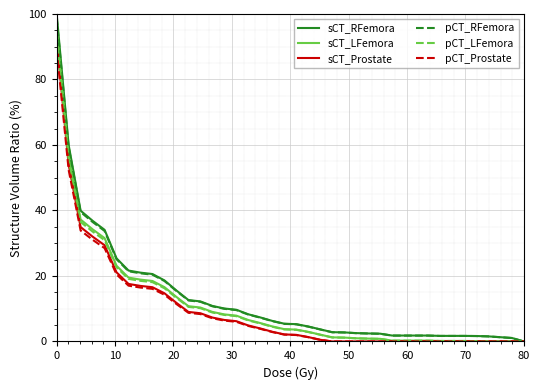

Which series has the widest spread of values?

sCT_RFemora